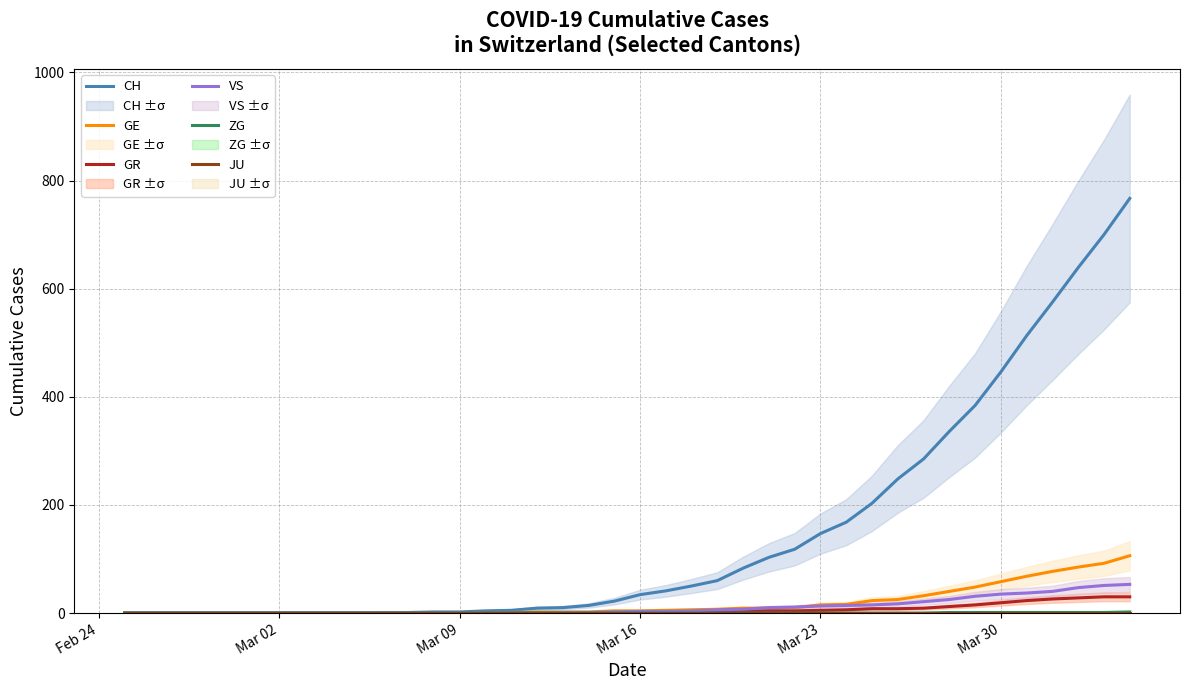

How many values in the GE series are below 4?

19